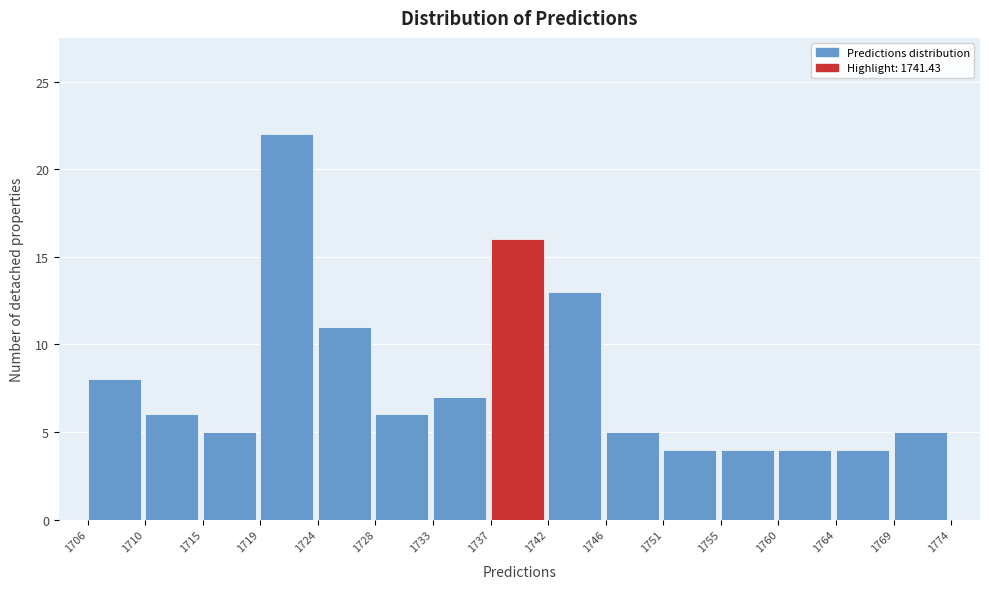

Reading right to left, transcribe all the data shown in this chart.

5	4	4	4	4	5	13	16	7	6	11	22	5	6	8